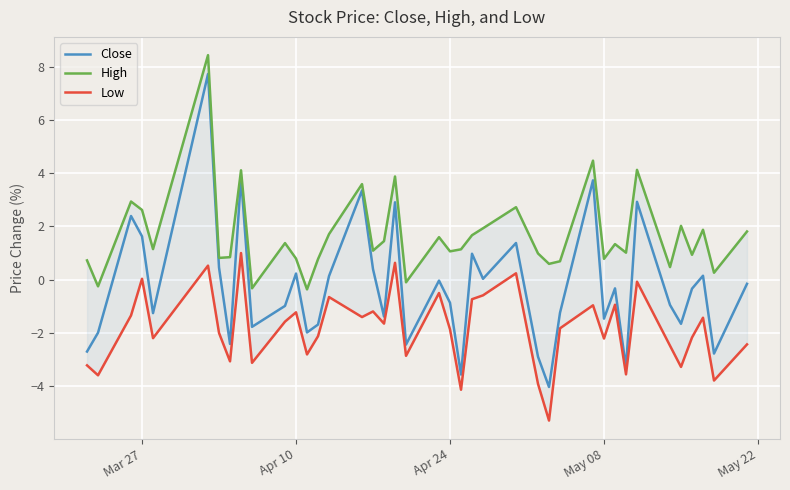

What is the lowest value of the Close series?

-4.0